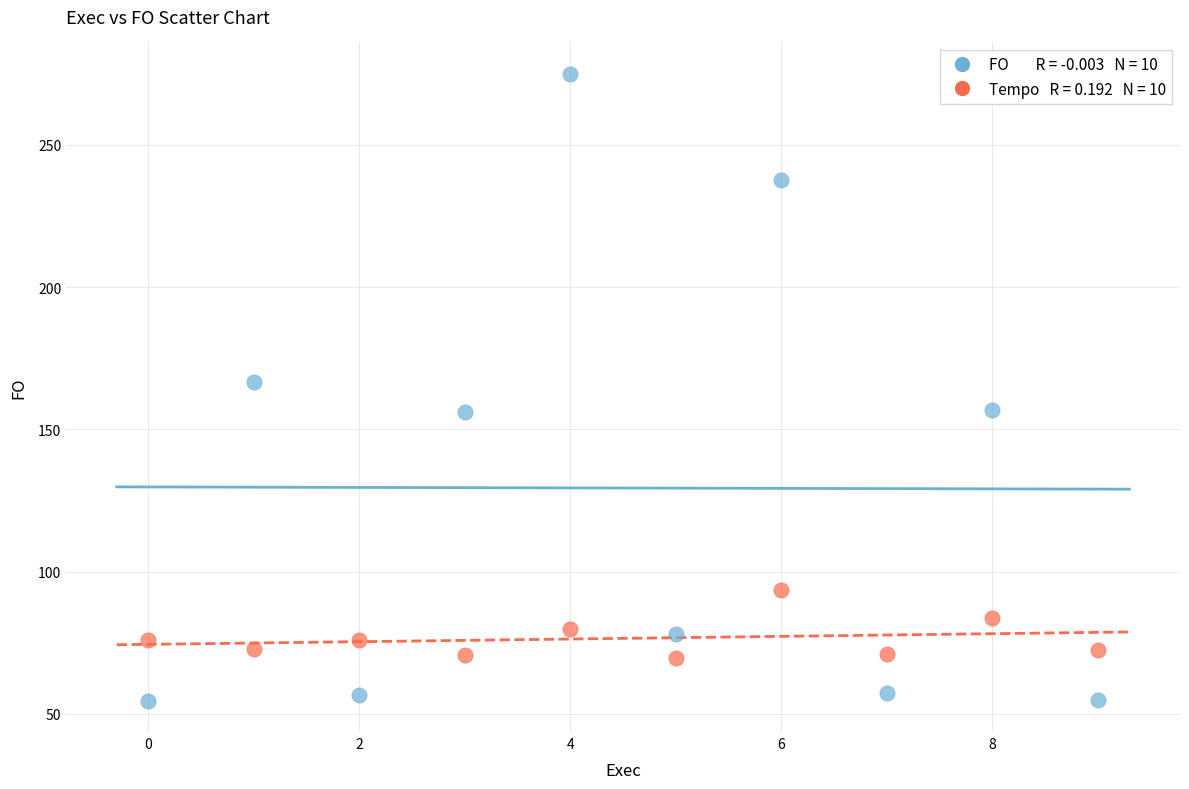

Across all series, what Y value is closest to 164?

166.5